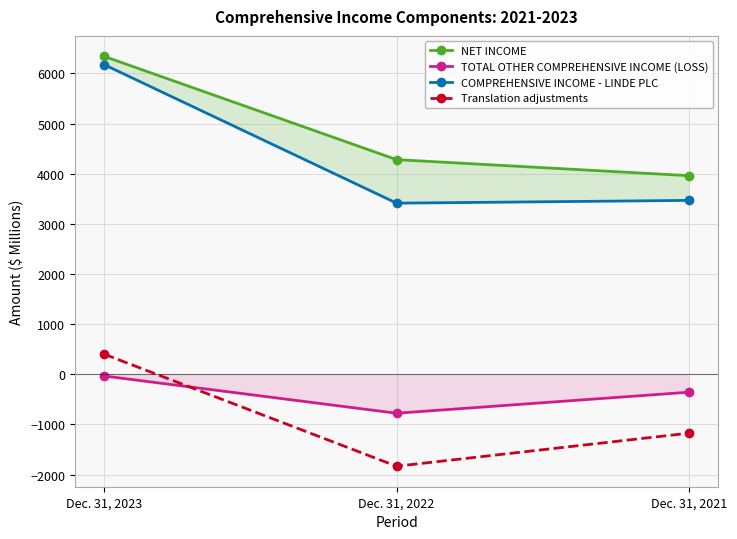

Which series has the widest spread of values?

COMPREHENSIVE INCOME - LINDE PLC